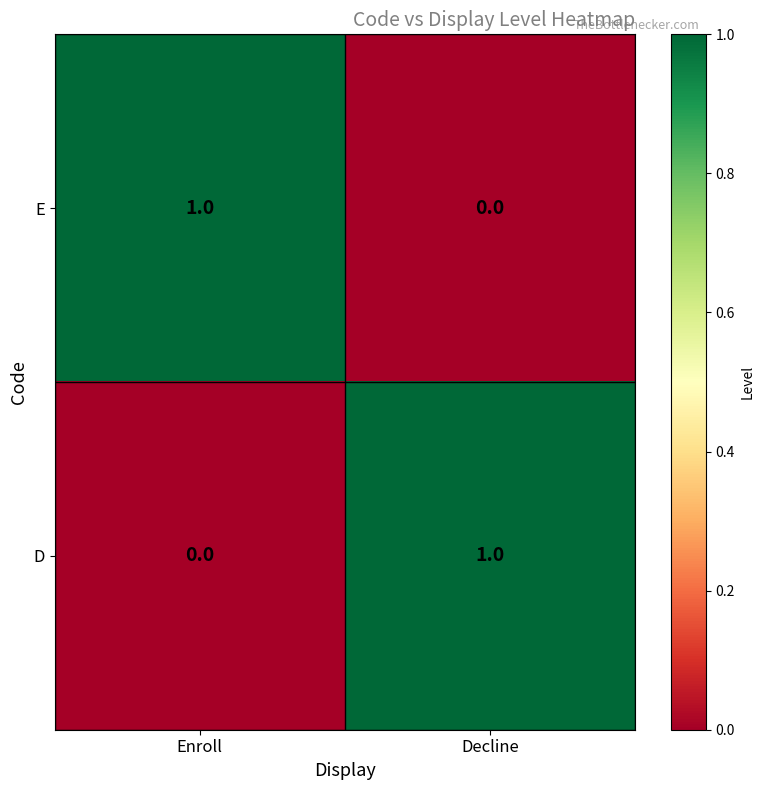

Rank the categories by E value from highest to lowest.

Enroll, Decline